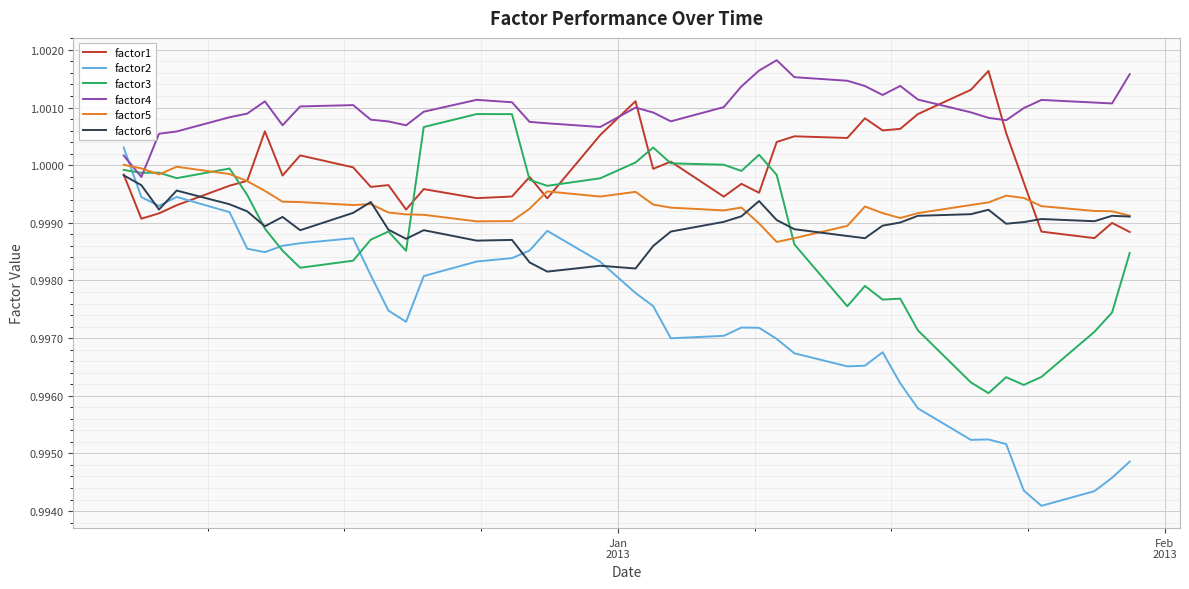

Which series has the widest spread of values?

factor2